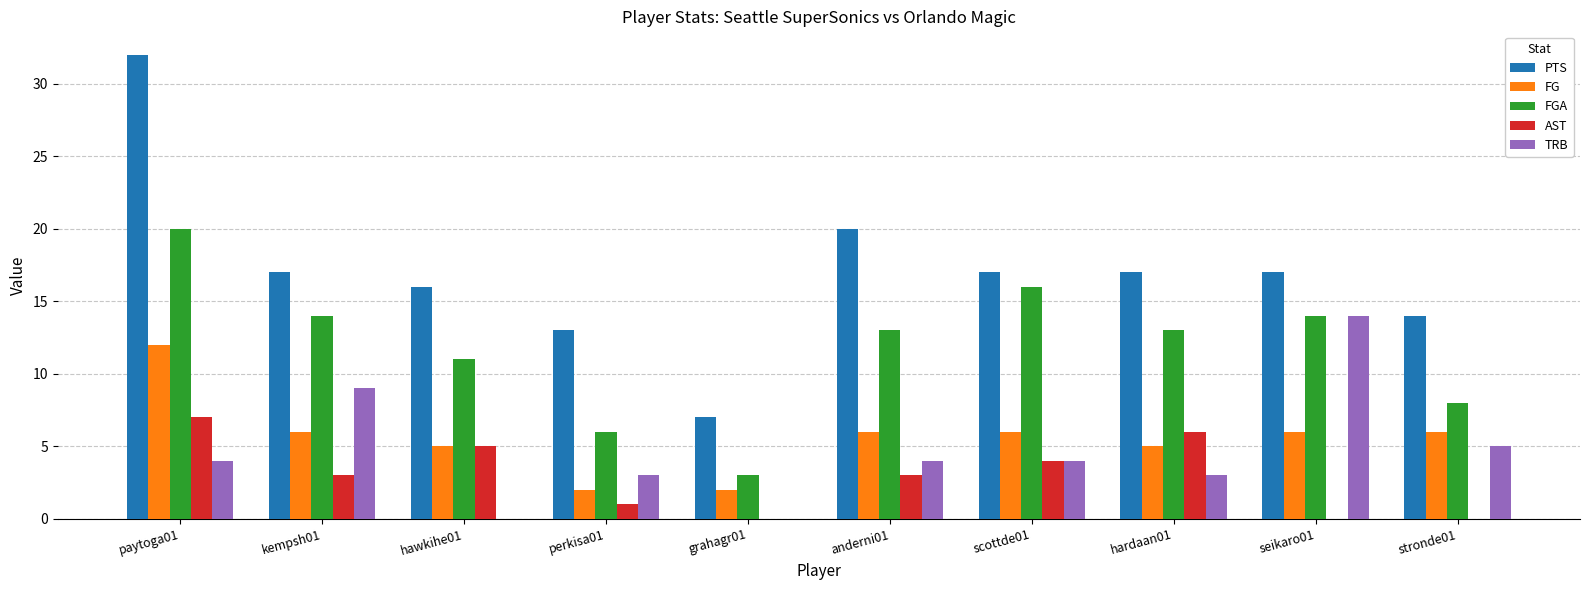

The PTS series shows 32 at paytoga01. True or false?

True